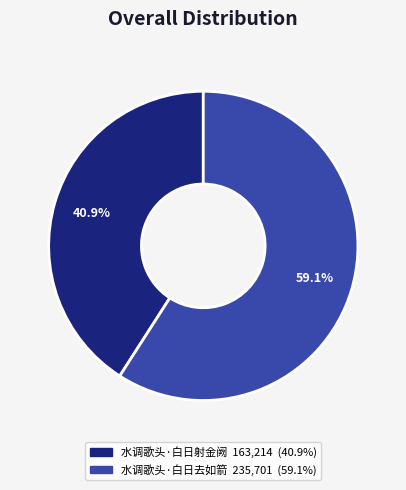

To the nearest percent, what percentage of the pie is 水调歌头·白日射金阙?

41%